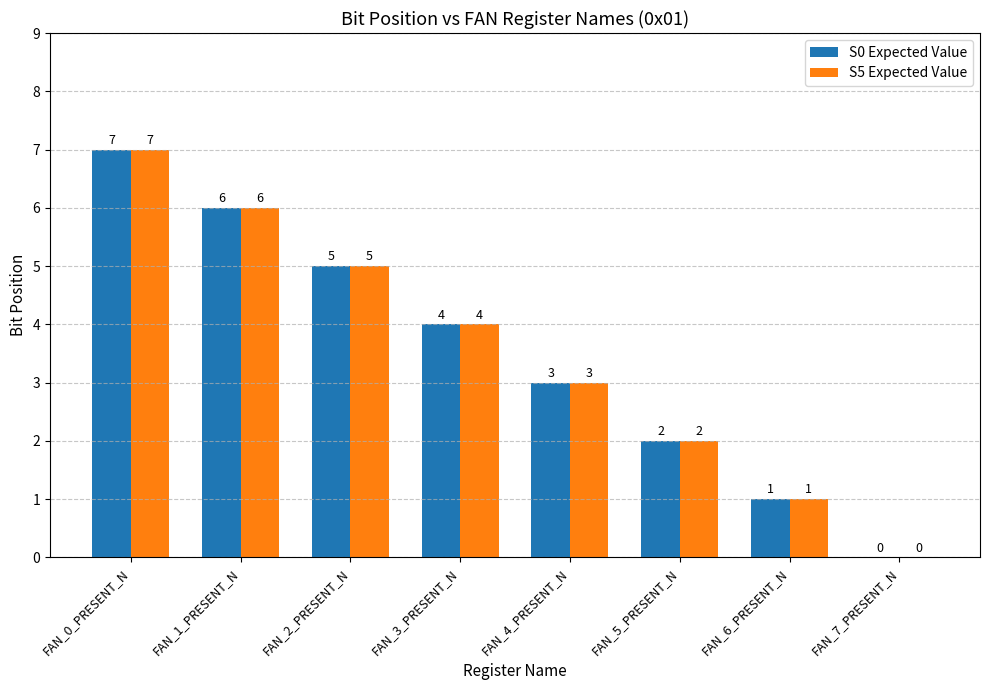

At which category does the chart reach its peak across all series?

FAN_0_PRESENT_N